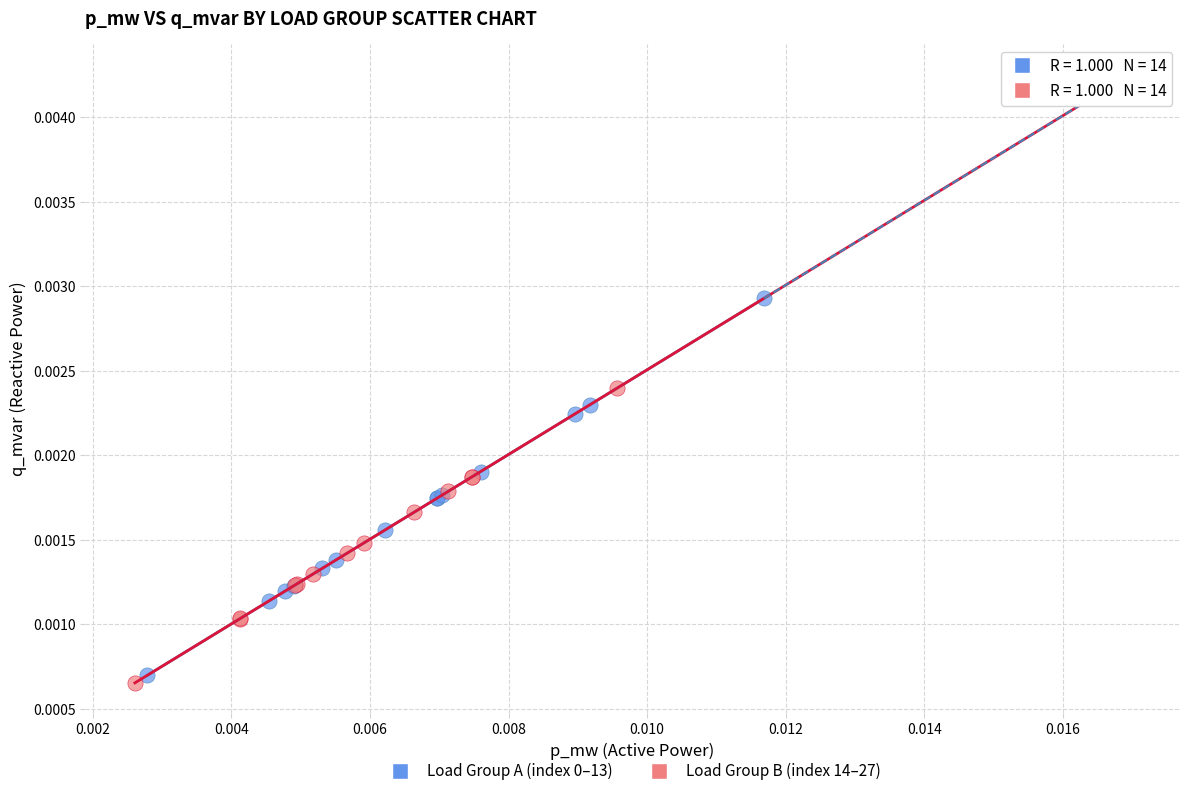

Which series has the largest Y range (max minus min)?

Load Group B (index 14–27)